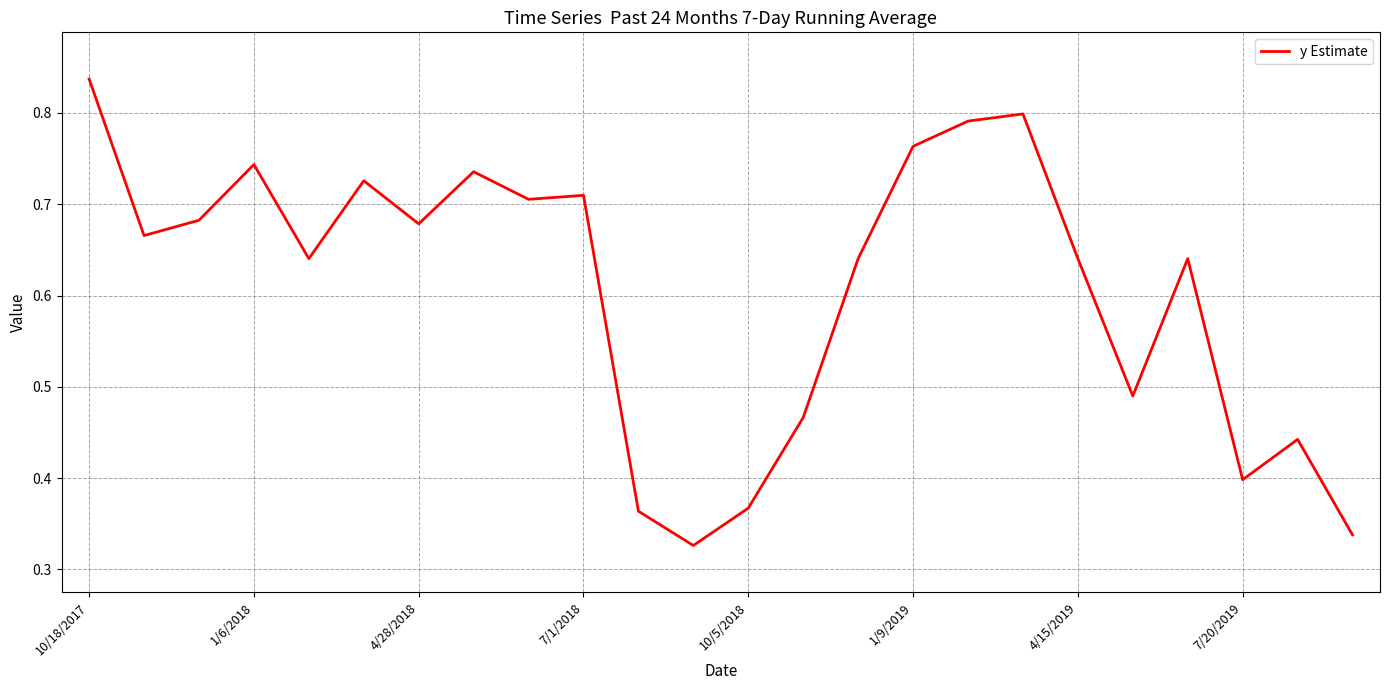

Count the values in the range 0 to 1.

24